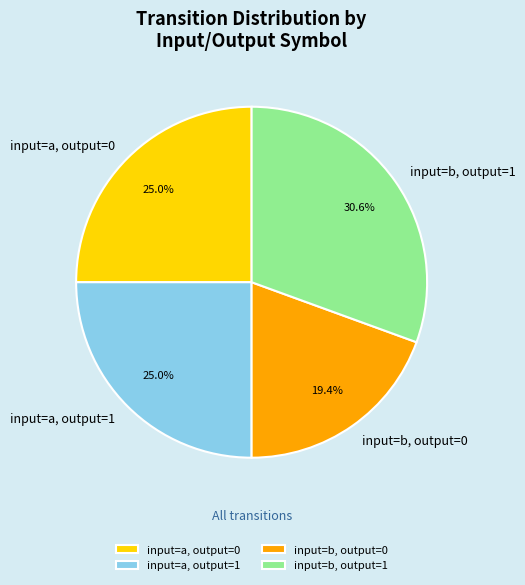

How many slices are in this pie chart?

4